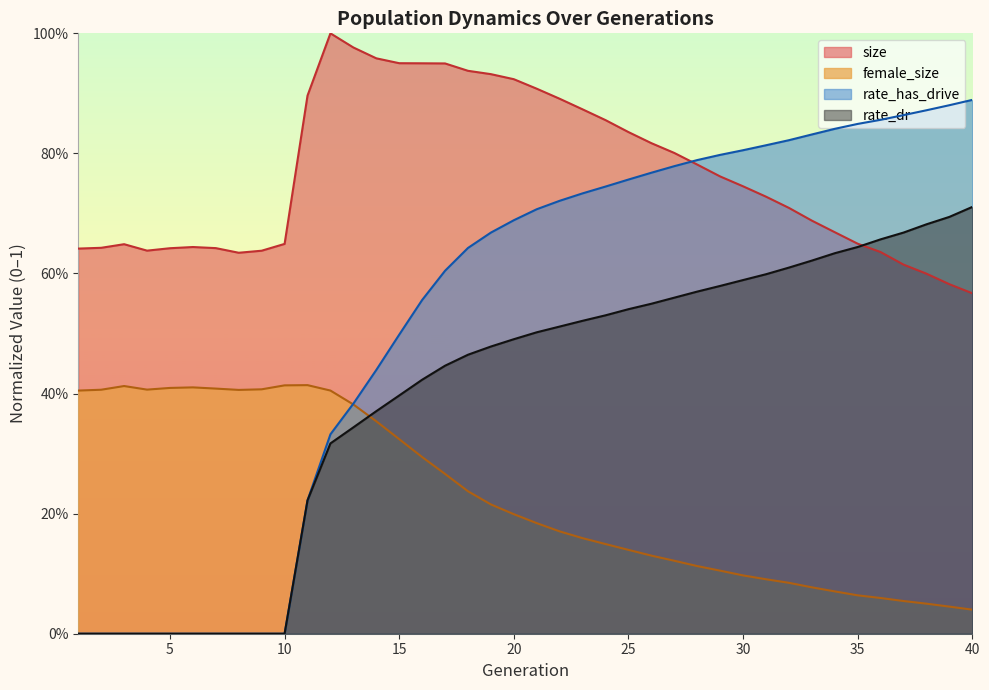

Which category has the highest value in the female_size series?

11